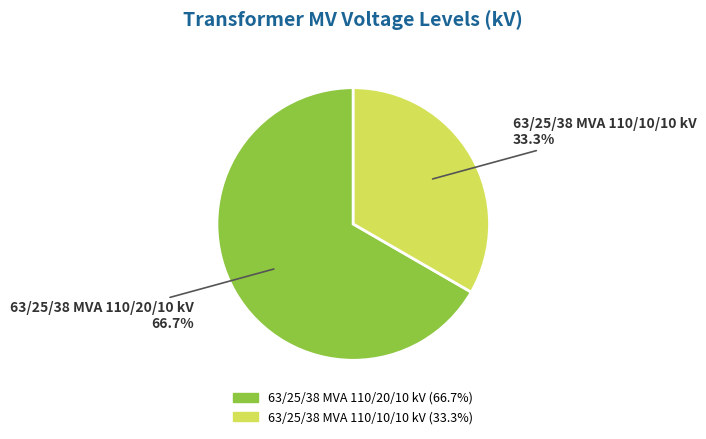

Rank the categories by value from highest to lowest.

63/25/38 MVA 110/20/10 kV, 63/25/38 MVA 110/10/10 kV